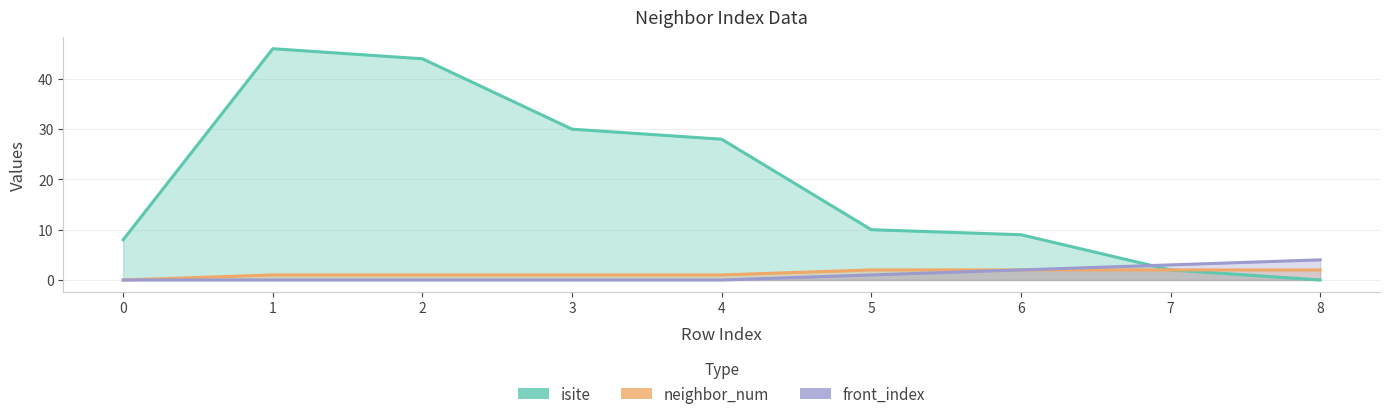

What is the difference between the maximum and second lowest values in the isite series?

44